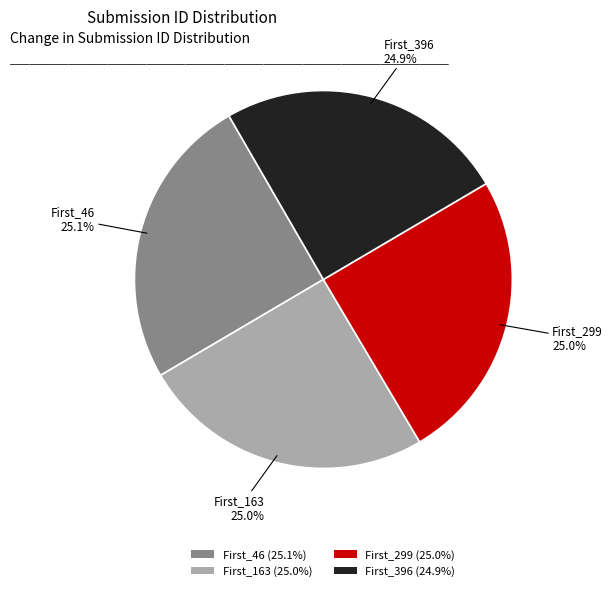

What is the ratio of the value at First_299 (25.0%) to the value at First_163 (25.0%)?

1.0